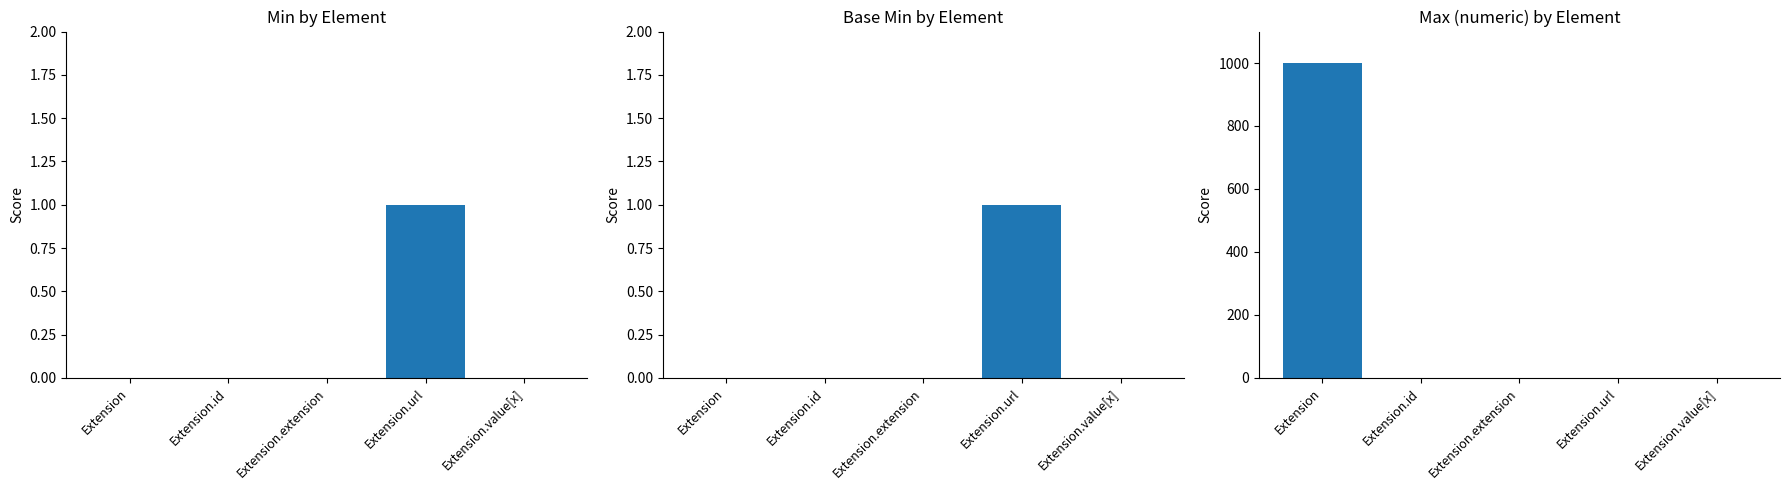

Reading left to right, what are all the values shown in this chart?

Min: Extension=0	Extension.id=0	Extension.extension=0	Extension.url=1	Extension.value[x]=0
Base Min: Extension=0	Extension.id=0	Extension.extension=0	Extension.url=1	Extension.value[x]=0
Max_numeric: Extension=999	Extension.id=1	Extension.extension=0	Extension.url=1	Extension.value[x]=1